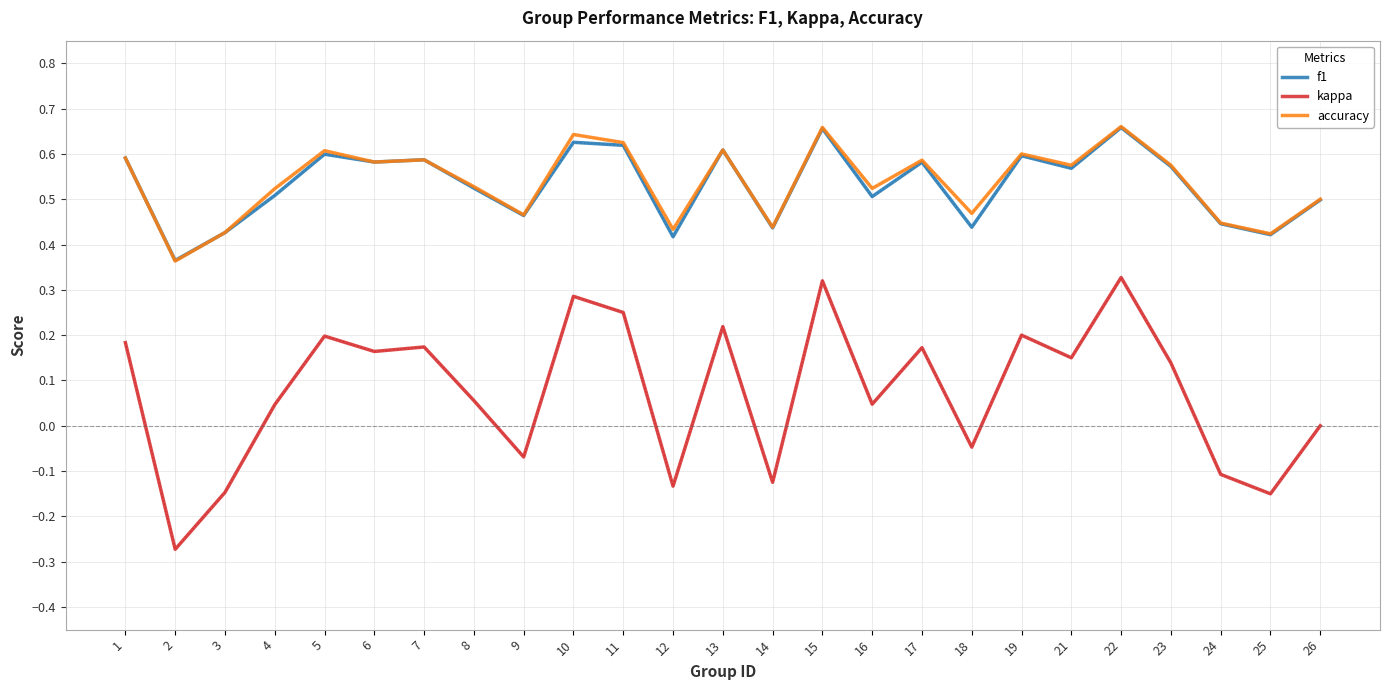

True or false: accuracy has a value of 0.3 at 13.

False